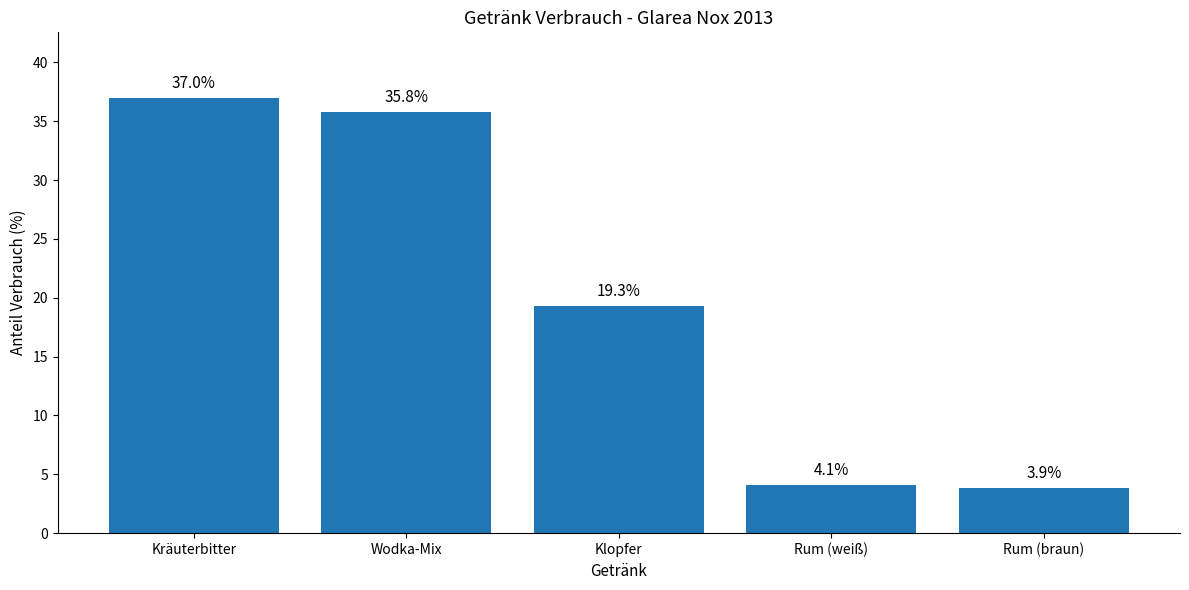

Reading left to right, list all the values displayed in this chart.

Kräuterbitter=37.0	Wodka-Mix=35.8	Klopfer=19.3	Rum (weiß)=4.1	Rum (braun)=3.9